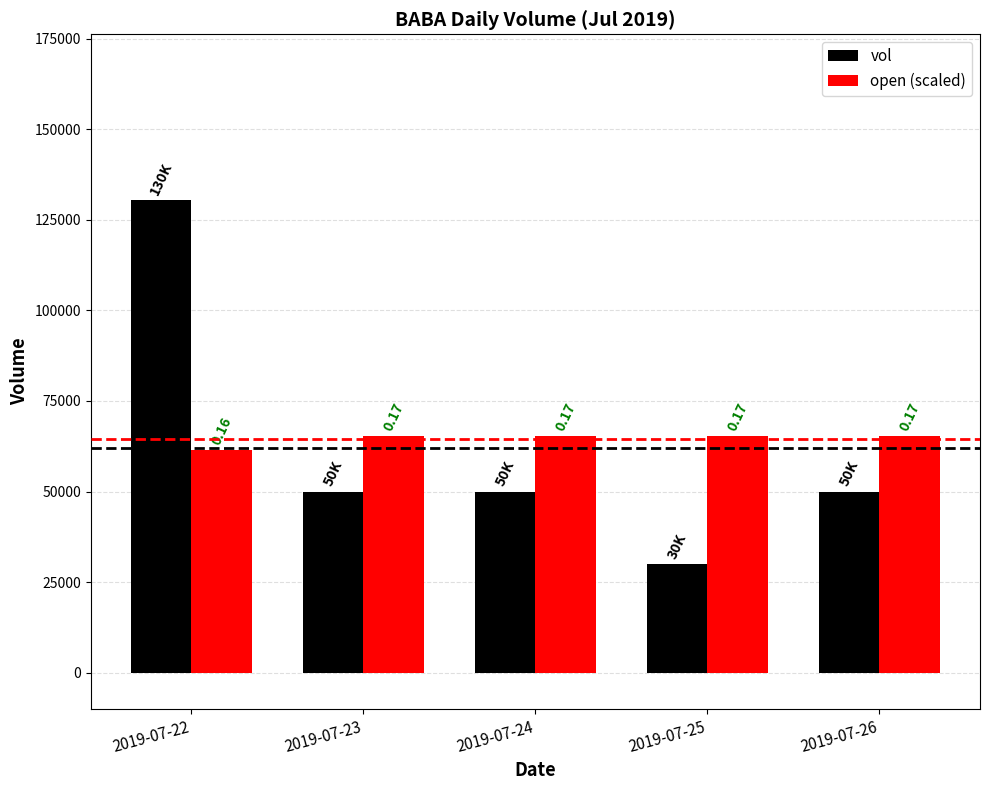

Are the bars horizontal?

No